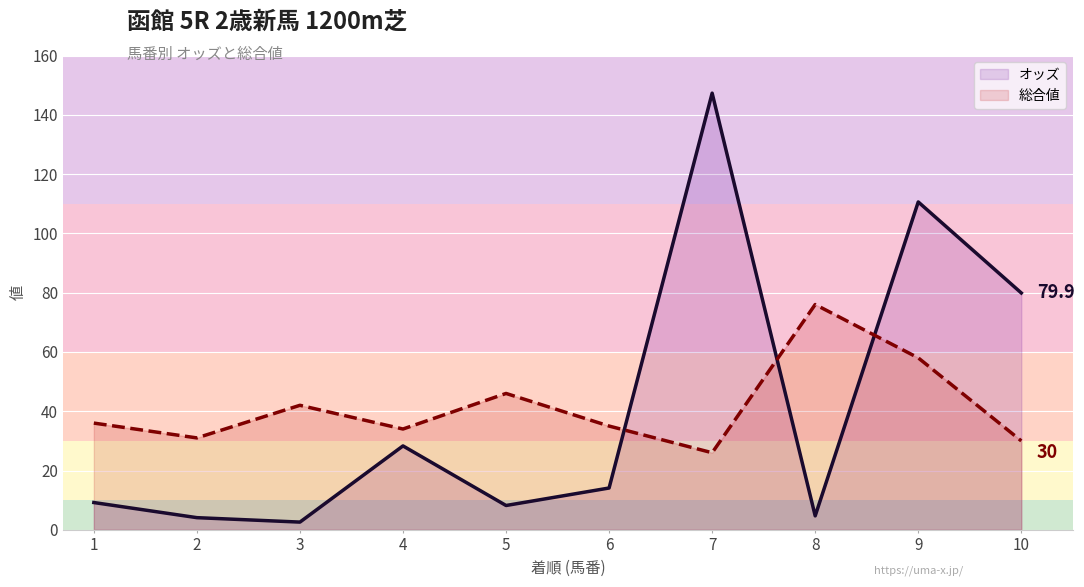

Rank the series at 10 from lowest to highest value.

総合値, オッズ